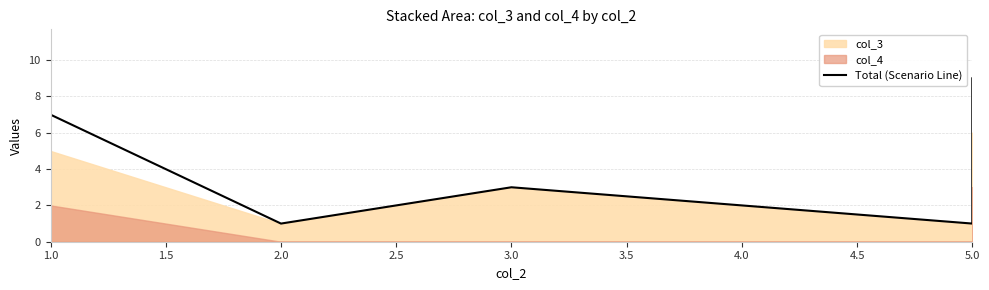

How many points are higher than both their immediate neighbors (excluding endpoints)?

2